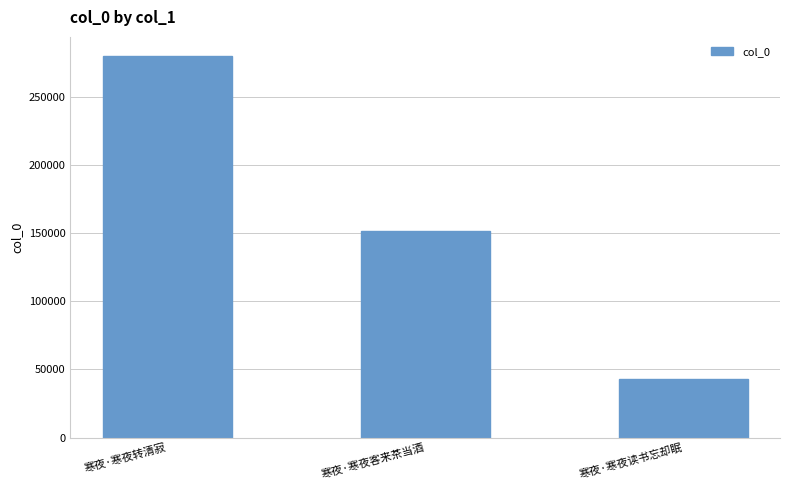

What is the label of the 3rd bar from the right?

寒夜·寒夜转清寂